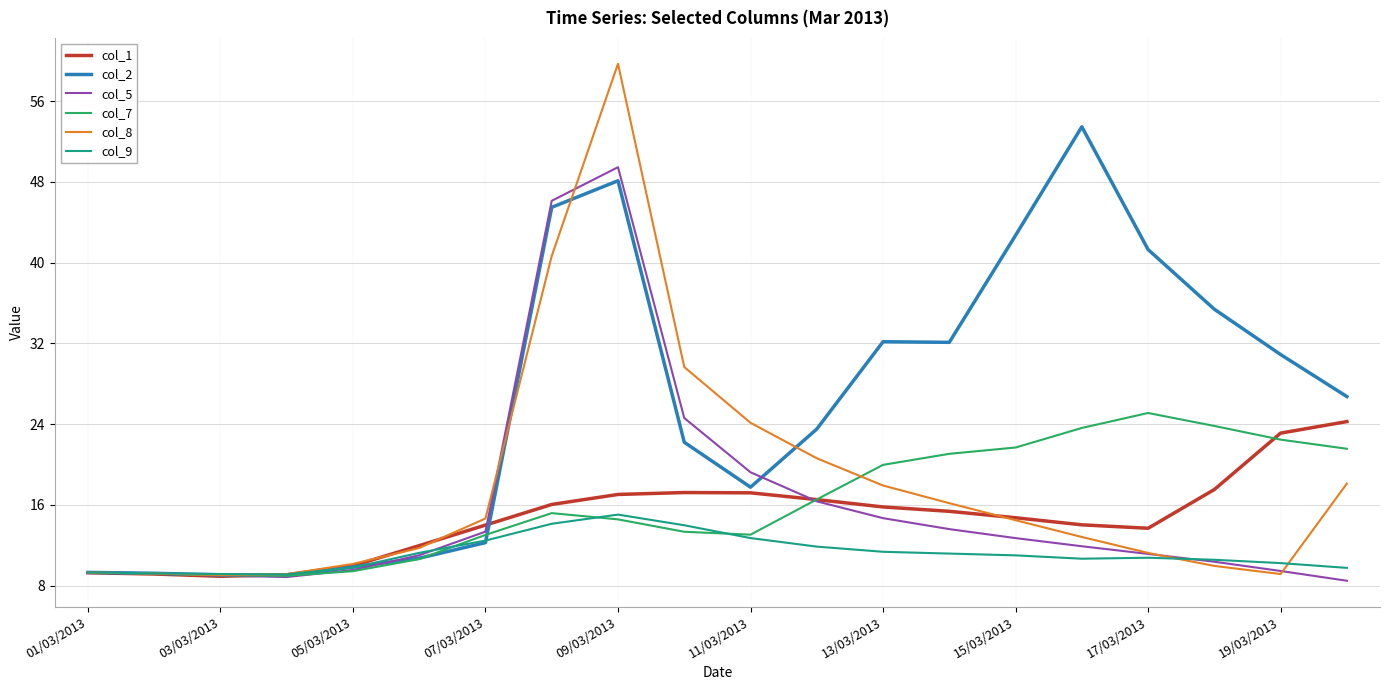

What is the smallest value displayed?

8.5